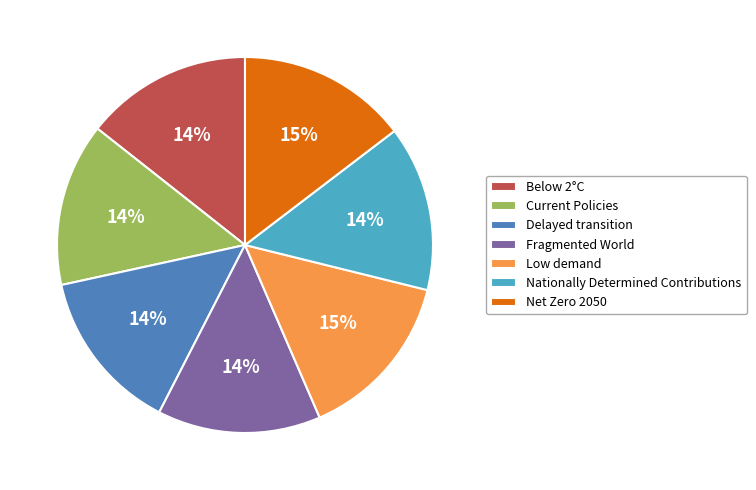

How many slices are in this pie chart?

7